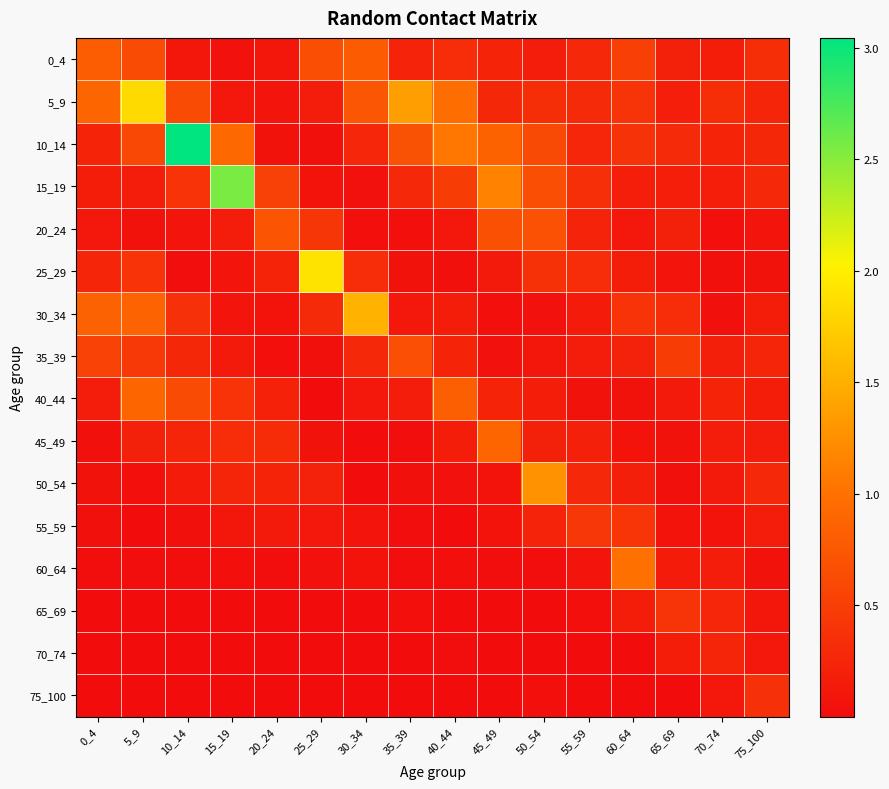

Reading right to left, transcribe all the data shown in this chart.

0_4: 75_100=0.3	70_74=0.2	65_69=0.2	60_64=0.5	55_59=0.3	50_54=0.2	45_49=0.2	40_44=0.3	35_39=0.2	30_34=0.8	25_29=0.7	20_24=0.1	15_19=0.1	10_14=0.1	5_9=0.6	0_4=0.8
5_9: 75_100=0.3	70_74=0.3	65_69=0.2	60_64=0.4	55_59=0.3	50_54=0.3	45_49=0.3	40_44=1.0	35_39=1.4	30_34=0.7	25_29=0.2	20_24=0.1	15_19=0.1	10_14=0.6	5_9=1.8	0_4=0.9
10_14: 75_100=0.3	70_74=0.2	65_69=0.3	60_64=0.4	55_59=0.3	50_54=0.6	45_49=0.9	40_44=1.1	35_39=0.7	30_34=0.3	25_29=0.0	20_24=0.1	15_19=0.9	10_14=3.0	5_9=0.6	0_4=0.2
15_19: 75_100=0.3	70_74=0.2	65_69=0.2	60_64=0.2	55_59=0.3	50_54=0.7	45_49=1.2	40_44=0.5	35_39=0.3	30_34=0.1	25_29=0.1	20_24=0.5	15_19=2.6	10_14=0.4	5_9=0.2	0_4=0.2
20_24: 75_100=0.1	70_74=0.0	65_69=0.2	60_64=0.1	55_59=0.2	50_54=0.7	45_49=0.7	40_44=0.1	35_39=0.0	30_34=0.0	25_29=0.4	20_24=0.7	15_19=0.2	10_14=0.1	5_9=0.1	0_4=0.1
25_29: 75_100=0.1	70_74=0.0	65_69=0.1	60_64=0.2	55_59=0.3	50_54=0.4	45_49=0.1	40_44=0.0	35_39=0.1	30_34=0.3	25_29=1.9	20_24=0.2	15_19=0.1	10_14=0.0	5_9=0.4	0_4=0.3
30_34: 75_100=0.2	70_74=0.0	65_69=0.3	60_64=0.4	55_59=0.2	50_54=0.1	45_49=0.0	40_44=0.2	35_39=0.1	30_34=1.5	25_29=0.3	20_24=0.1	15_19=0.1	10_14=0.4	5_9=0.9	0_4=0.9
35_39: 75_100=0.3	70_74=0.2	65_69=0.5	60_64=0.2	55_59=0.2	50_54=0.1	45_49=0.1	40_44=0.2	35_39=0.7	30_34=0.3	25_29=0.0	20_24=0.0	15_19=0.1	10_14=0.3	5_9=0.4	0_4=0.5
40_44: 75_100=0.2	70_74=0.2	65_69=0.1	60_64=0.1	55_59=0.1	50_54=0.2	45_49=0.2	40_44=0.8	35_39=0.2	30_34=0.1	25_29=0.0	20_24=0.2	15_19=0.4	10_14=0.6	5_9=0.9	0_4=0.2
45_49: 75_100=0.2	70_74=0.2	65_69=0.1	60_64=0.1	55_59=0.2	50_54=0.2	45_49=0.9	40_44=0.2	35_39=0.0	30_34=0.0	25_29=0.1	20_24=0.3	15_19=0.3	10_14=0.2	5_9=0.2	0_4=0.0
50_54: 75_100=0.3	70_74=0.1	65_69=0.0	60_64=0.2	55_59=0.3	50_54=1.3	45_49=0.1	40_44=0.1	35_39=0.0	30_34=0.0	25_29=0.2	20_24=0.2	15_19=0.3	10_14=0.2	5_9=0.0	0_4=0.1
55_59: 75_100=0.2	70_74=0.1	65_69=0.1	60_64=0.4	55_59=0.4	50_54=0.2	45_49=0.1	40_44=0.0	35_39=0.0	30_34=0.1	25_29=0.1	20_24=0.1	15_19=0.1	10_14=0.0	5_9=0.0	0_4=0.0
60_64: 75_100=0.1	70_74=0.2	65_69=0.1	60_64=1.0	55_59=0.1	50_54=0.0	45_49=0.0	40_44=0.0	35_39=0.0	30_34=0.1	25_29=0.1	20_24=0.0	15_19=0.0	10_14=0.0	5_9=0.0	0_4=0.0
65_69: 75_100=0.1	70_74=0.3	65_69=0.4	60_64=0.2	55_59=0.0	50_54=0.0	45_49=0.0	40_44=0.0	35_39=0.0	30_34=0.0	25_29=0.0	20_24=0.0	15_19=0.0	10_14=0.0	5_9=0.0	0_4=0.0
70_74: 75_100=0.1	70_74=0.3	65_69=0.2	60_64=0.0	55_59=0.0	50_54=0.0	45_49=0.0	40_44=0.0	35_39=0.0	30_34=0.0	25_29=0.0	20_24=0.0	15_19=0.0	10_14=0.0	5_9=0.0	0_4=0.0
75_100: 75_100=0.4	70_74=0.1	65_69=0.0	60_64=0.0	55_59=0.0	50_54=0.0	45_49=0.0	40_44=0.0	35_39=0.0	30_34=0.0	25_29=0.0	20_24=0.0	15_19=0.0	10_14=0.0	5_9=0.0	0_4=0.0